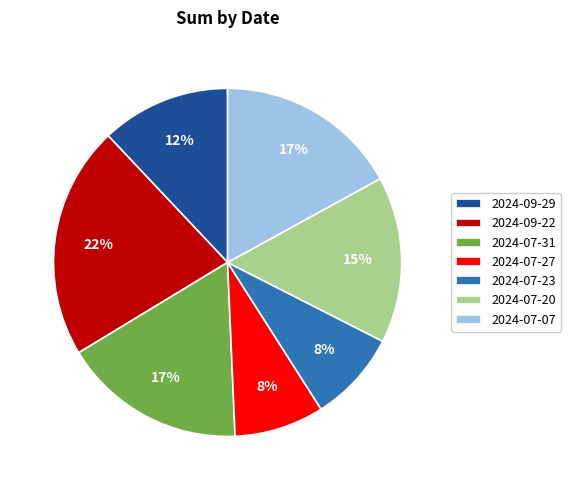

Between 2024-09-22 and 2024-07-20, which is larger?

2024-09-22